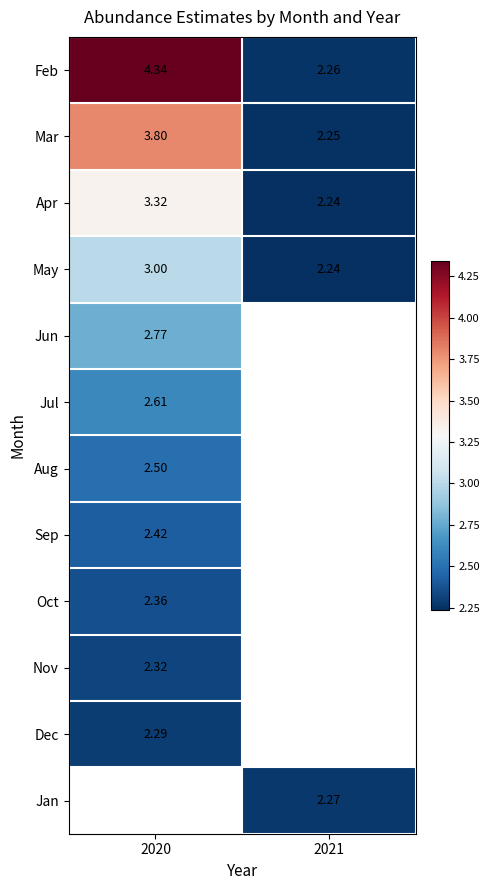

What is the maximum value for Nov?

2.3